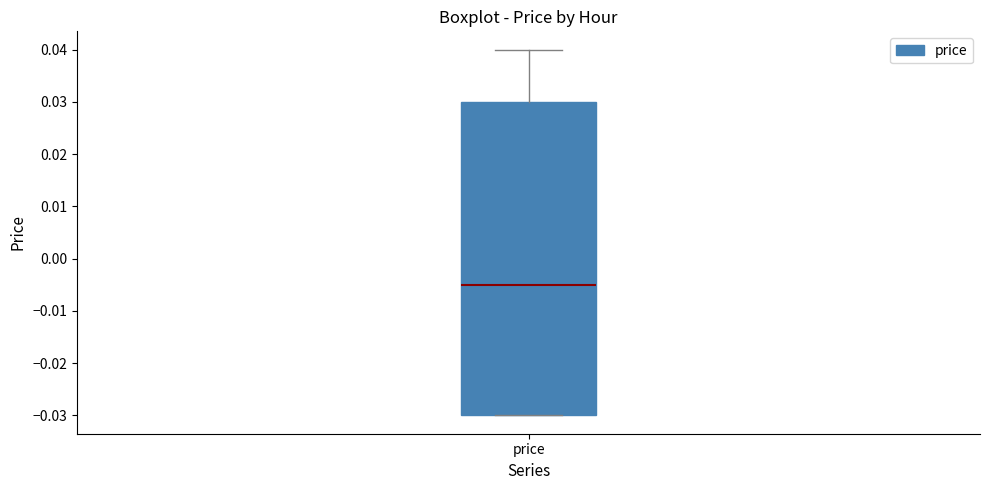

Read this box plot against the y-axis: the position of the median line, the range covered by the box, and the ends of both whiskers. The values are not printed on the chart, so give them approximately, as read against the axis.

median -0.005, box -0.030 to 0.030, whiskers -0.030 to 0.040